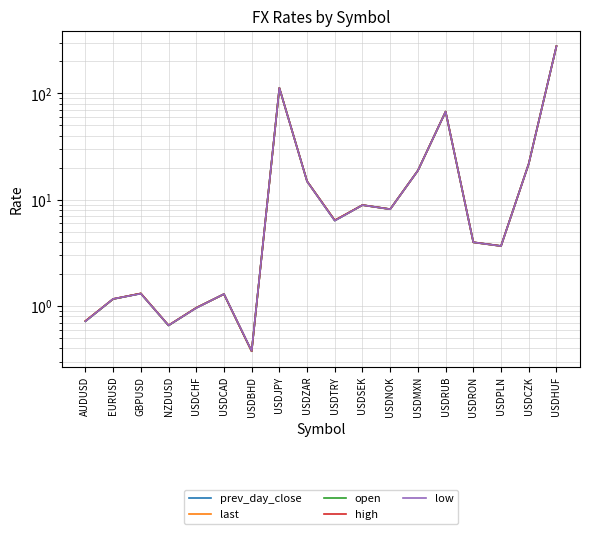

Reading left to right, what are all the values shown in this chart?

prev_day_close: AUDUSD=0.7	EURUSD=1.2	GBPUSD=1.3	NZDUSD=0.7	USDCHF=1.0	USDCAD=1.3	USDBHD=0.4	USDJPY=112.3	USDZAR=14.9	USDTRY=6.4	USDSEK=8.9	USDNOK=8.2	USDMXN=18.8	USDRUB=67.3	USDRON=4.0	USDPLN=3.7	USDCZK=21.8	USDHUF=277.4
last: AUDUSD=0.7	EURUSD=1.2	GBPUSD=1.3	NZDUSD=0.7	USDCHF=1.0	USDCAD=1.3	USDBHD=0.4	USDJPY=112.3	USDZAR=14.8	USDTRY=6.4	USDSEK=8.9	USDNOK=8.1	USDMXN=18.8	USDRUB=67.2	USDRON=4.0	USDPLN=3.7	USDCZK=21.8	USDHUF=276.9
open: AUDUSD=0.7	EURUSD=1.2	GBPUSD=1.3	NZDUSD=0.7	USDCHF=1.0	USDCAD=1.3	USDBHD=0.4	USDJPY=112.3	USDZAR=14.9	USDTRY=6.4	USDSEK=8.9	USDNOK=8.2	USDMXN=18.8	USDRUB=67.3	USDRON=4.0	USDPLN=3.7	USDCZK=21.8	USDHUF=277.3
high: AUDUSD=0.7	EURUSD=1.2	GBPUSD=1.3	NZDUSD=0.7	USDCHF=1.0	USDCAD=1.3	USDBHD=0.4	USDJPY=112.4	USDZAR=14.9	USDTRY=6.4	USDSEK=8.9	USDNOK=8.2	USDMXN=18.8	USDRUB=67.4	USDRON=4.0	USDPLN=3.7	USDCZK=21.8	USDHUF=277.7
low: AUDUSD=0.7	EURUSD=1.2	GBPUSD=1.3	NZDUSD=0.7	USDCHF=1.0	USDCAD=1.3	USDBHD=0.4	USDJPY=112.2	USDZAR=14.8	USDTRY=6.3	USDSEK=8.9	USDNOK=8.1	USDMXN=18.8	USDRUB=67.2	USDRON=4.0	USDPLN=3.7	USDCZK=21.8	USDHUF=277.0